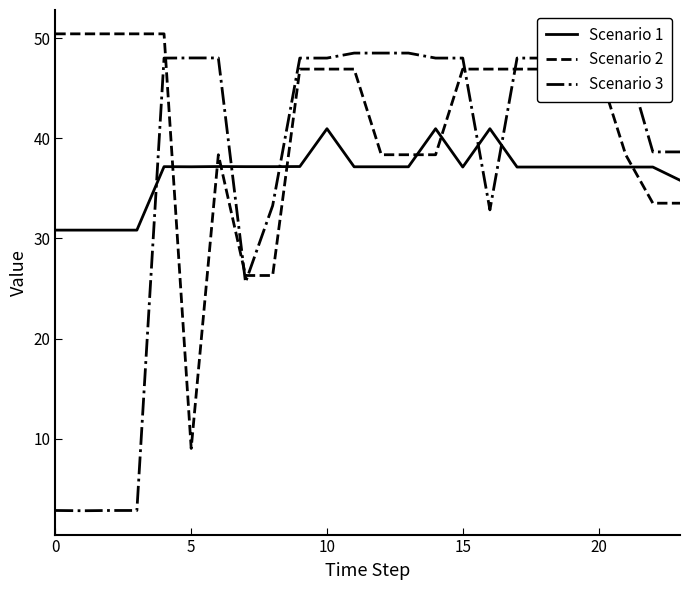

Which series has the largest range (max minus min)?

Scenario 3